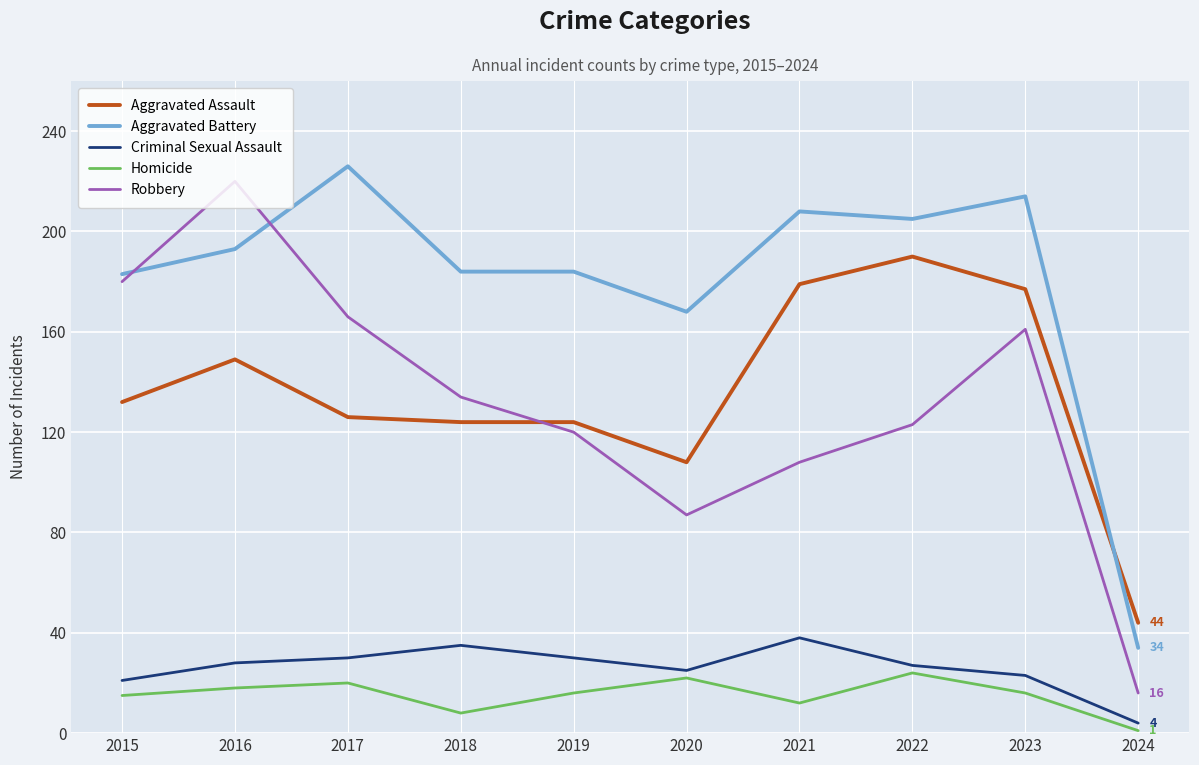

At which category is the sum across all series the highest?

2016